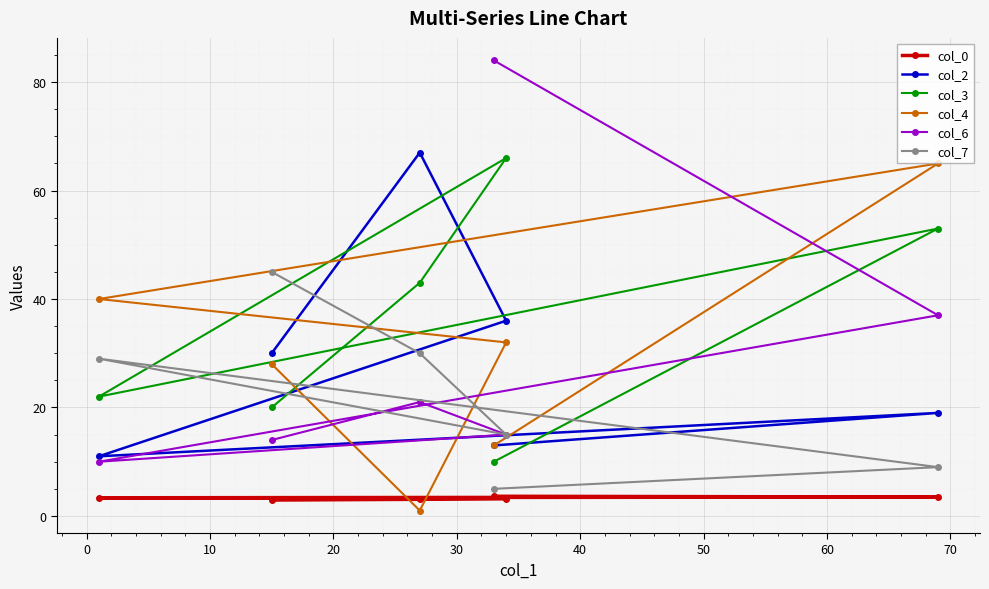

What is the value of the col_0 point at the 2nd from the left?

2.9